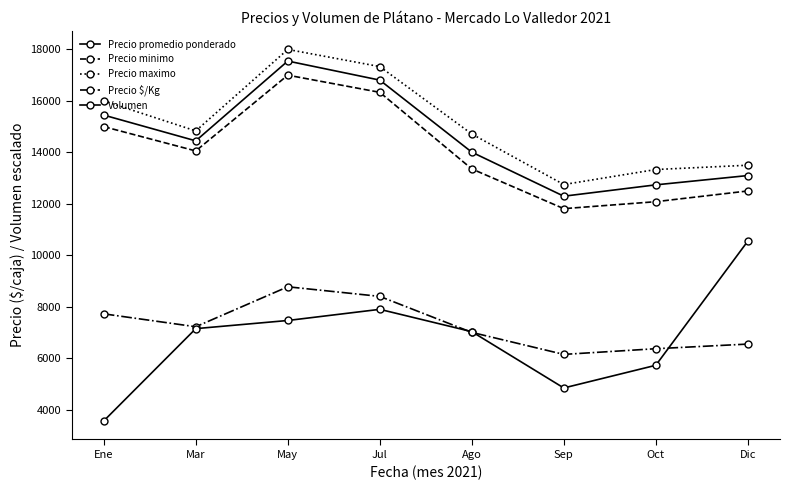

How many data points in Precio minimo are less than 14055?

4